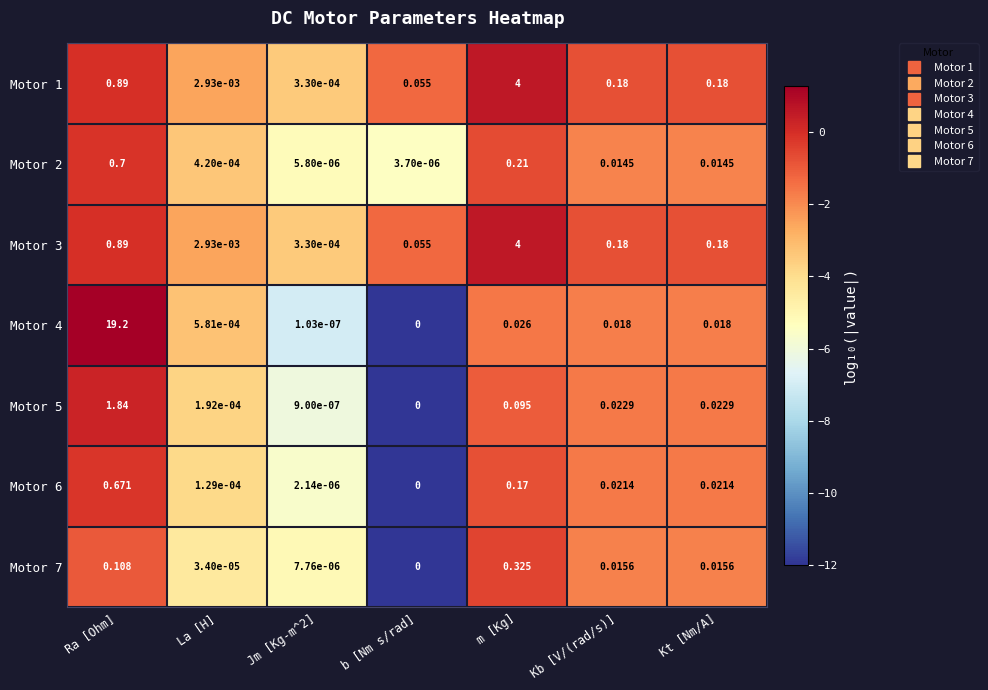

How many positive values does the Motor 7 series have?

6